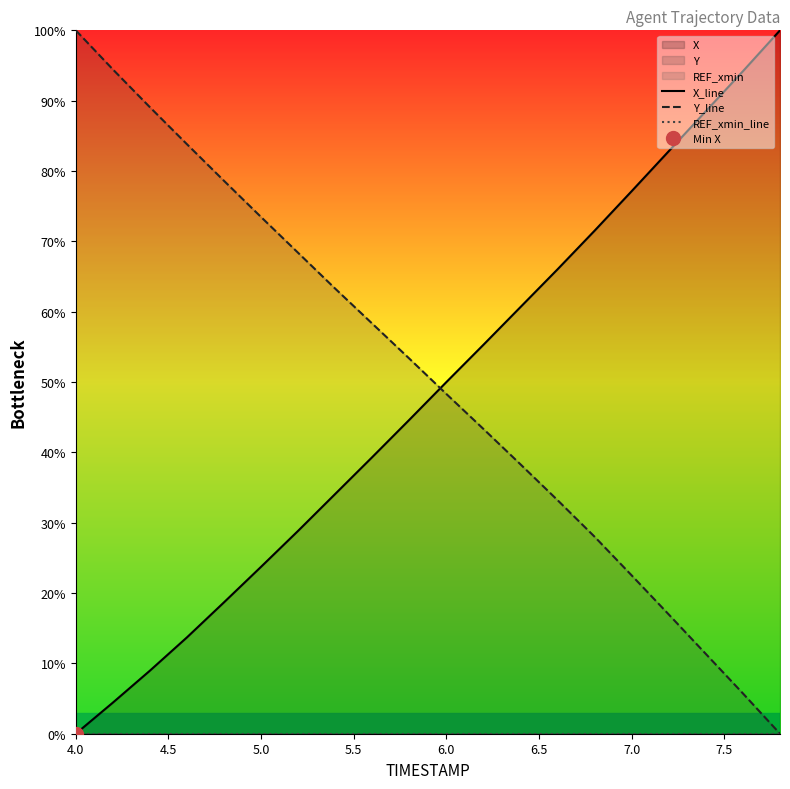

What is the maximum value for Y_line?

100.0